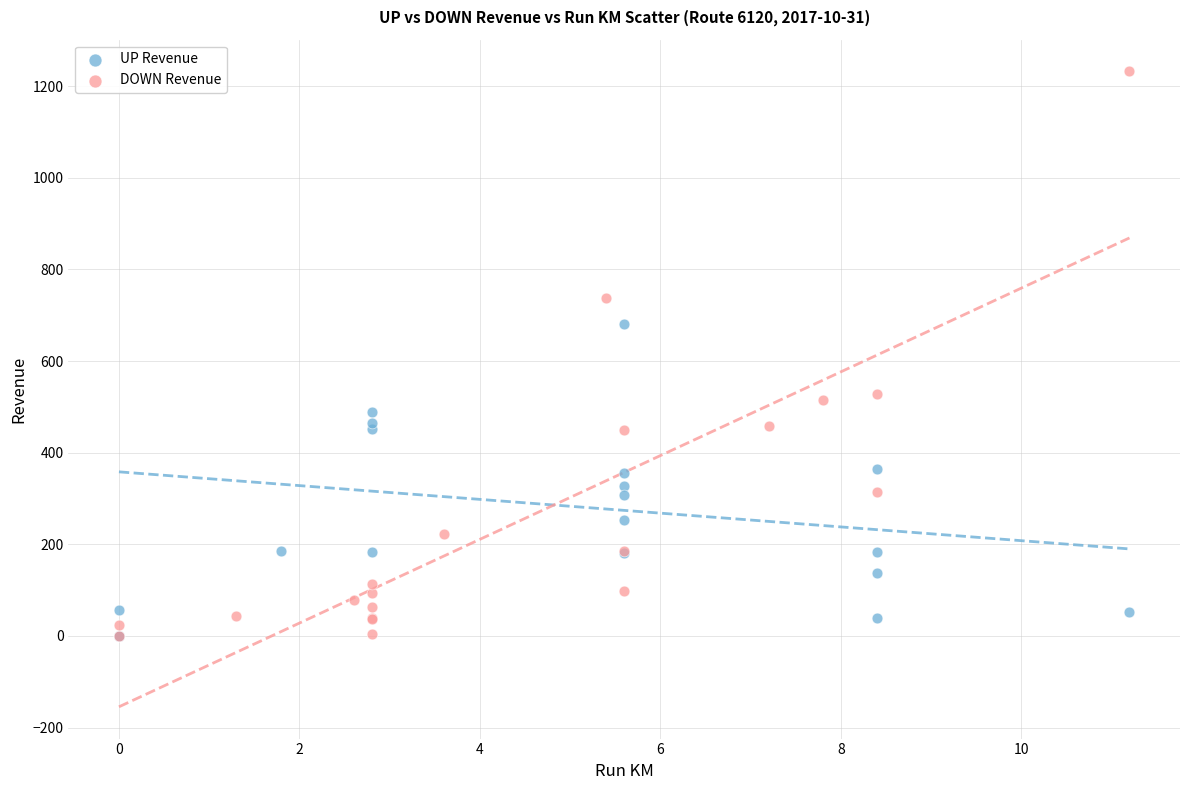

Which series has the largest Y range (max minus min)?

DOWN Revenue